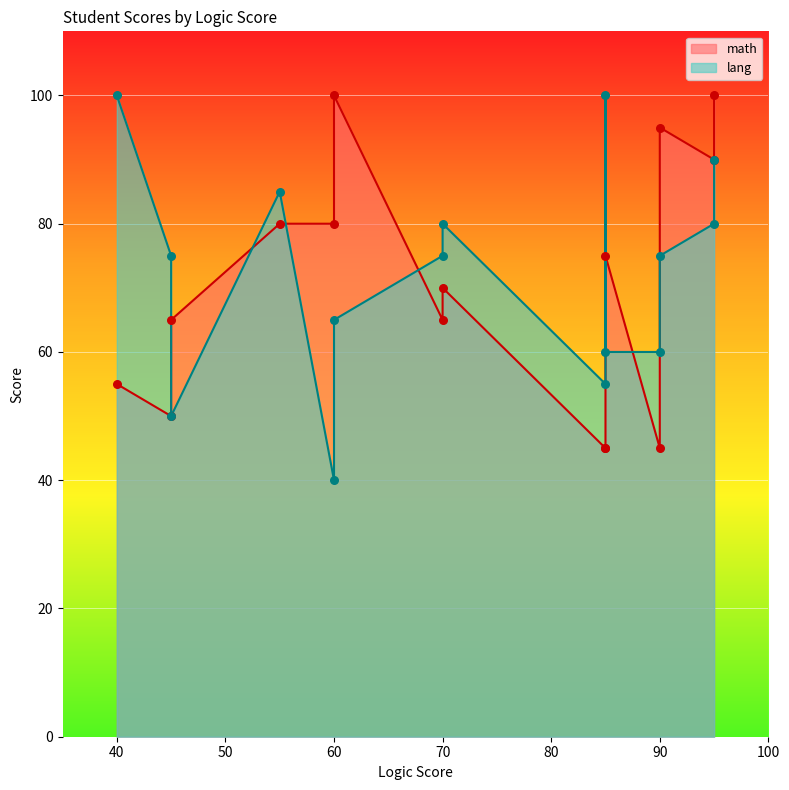

What is the total value across all series at 70?

140